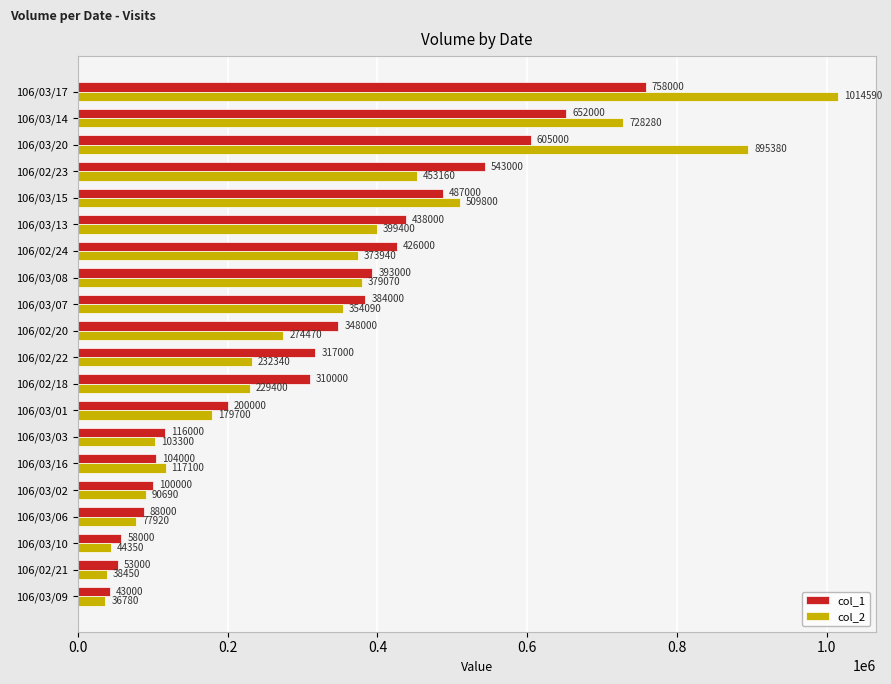

What is the difference between the highest and lowest values at 106/02/18?

80600